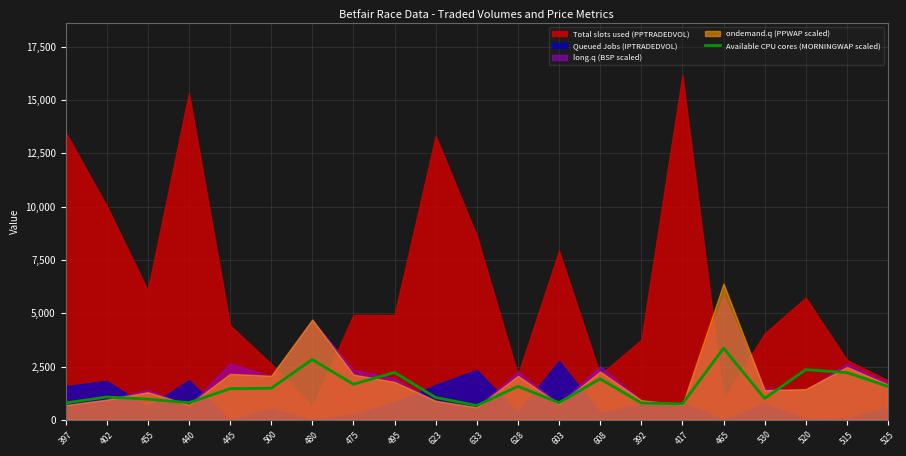

The Available CPU cores (MORNINGWAP scaled) series shows 2356.8 at 520. True or false?

True